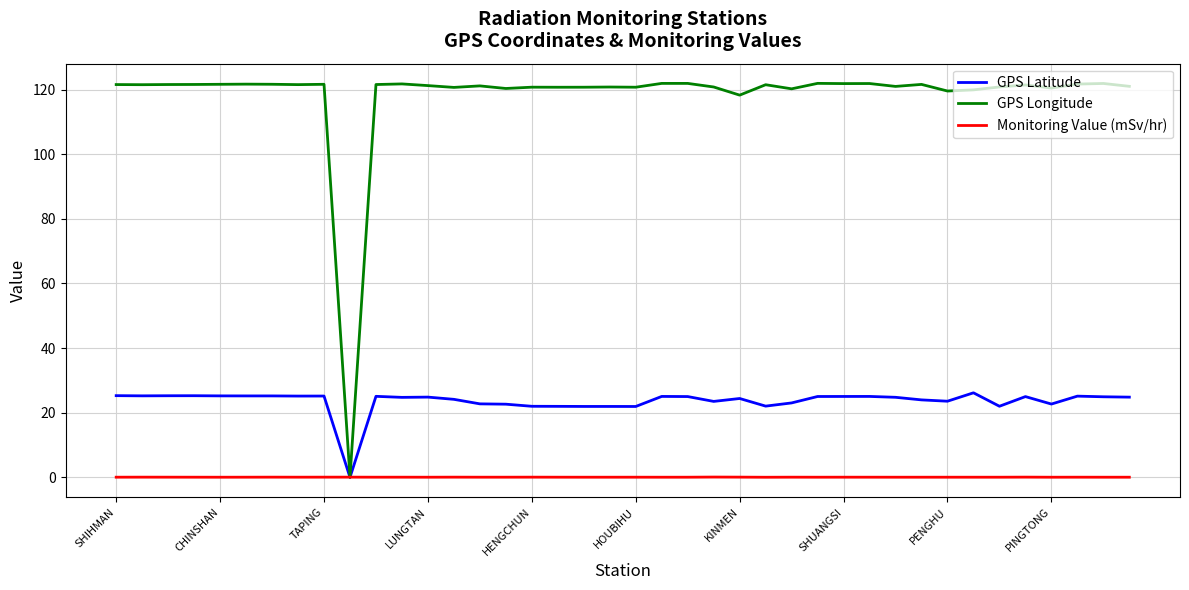

Which series has the widest spread of values?

GPS Longitude